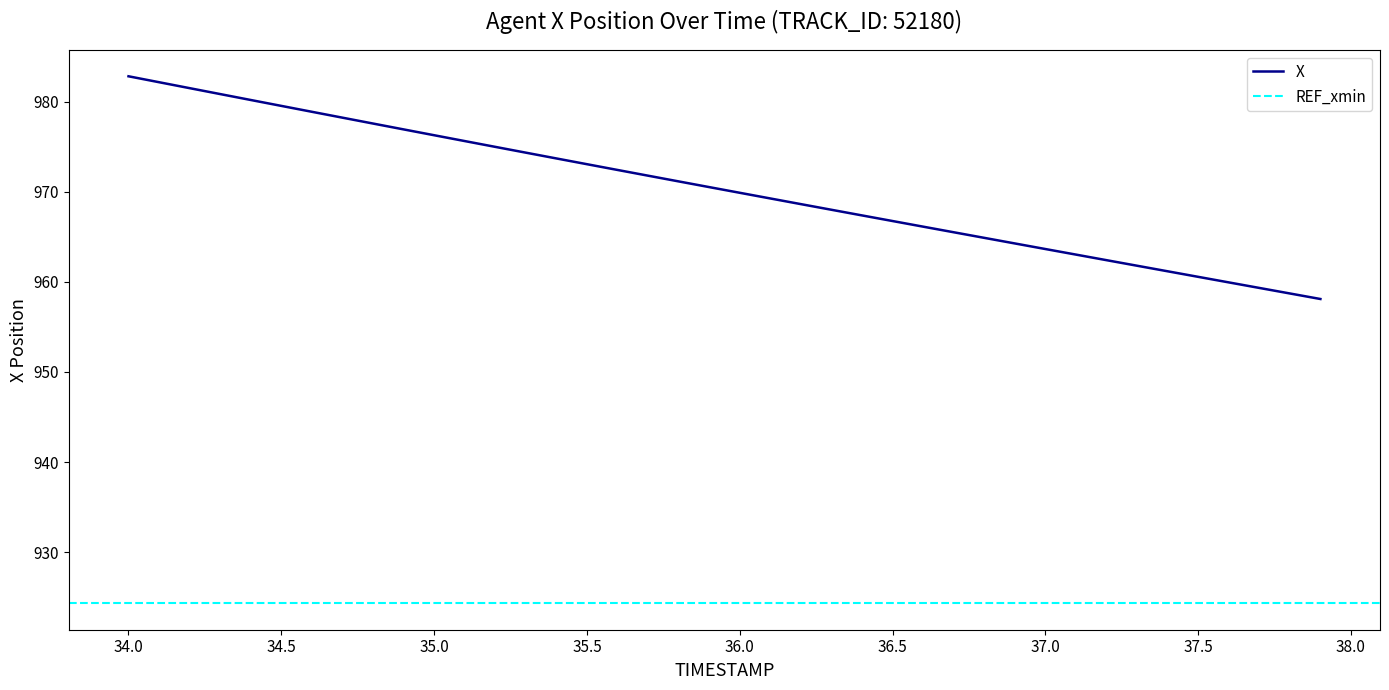

What is the ratio of the value at 35.5 to the value at 37.8?

1.0